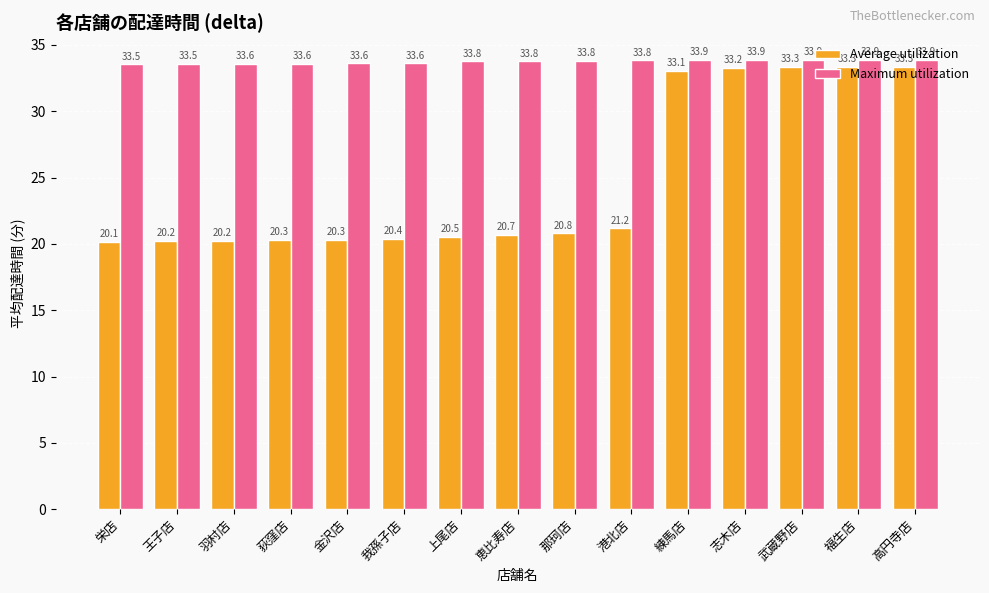

At how many categories does at least one series exceed 28?

15